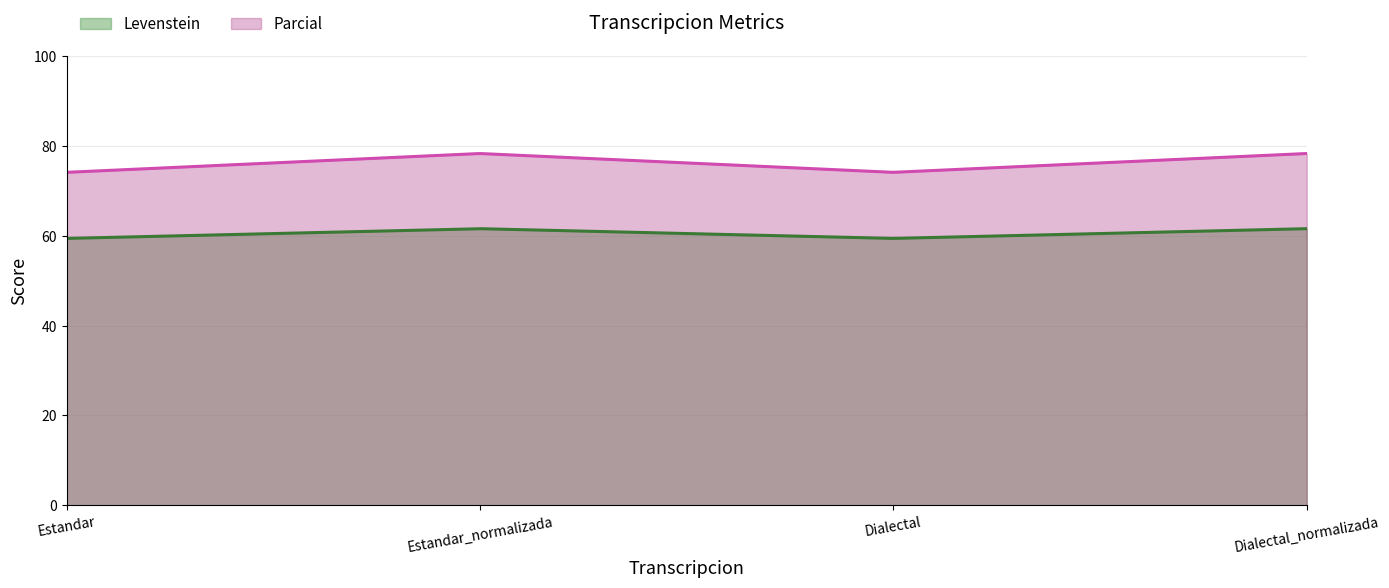

The value of Levenstein at Dialectal_normalizada is 61.5. True or false?

True